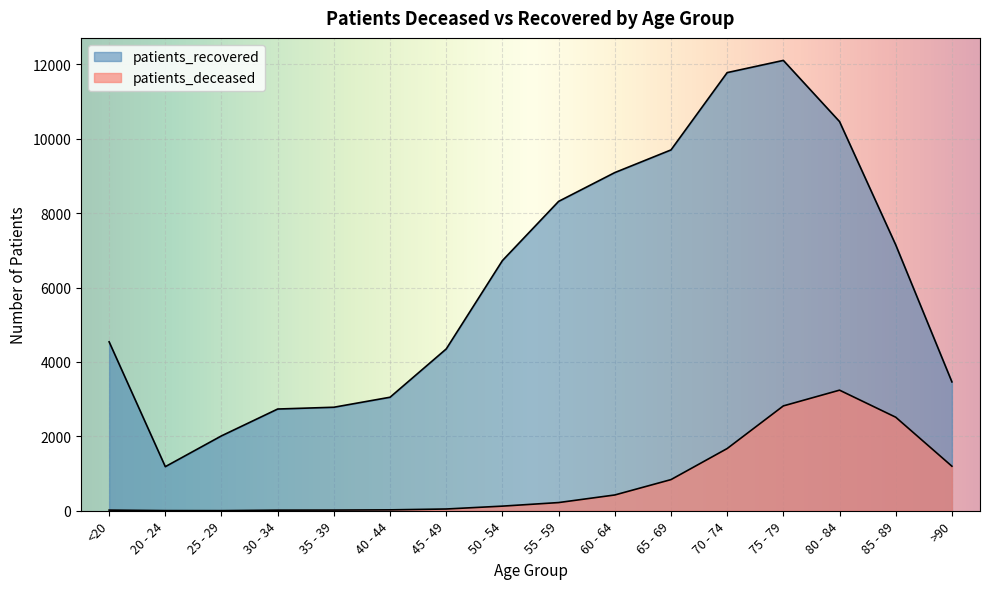

What is the value of the patients_deceased point at the 3rd from the left?

3